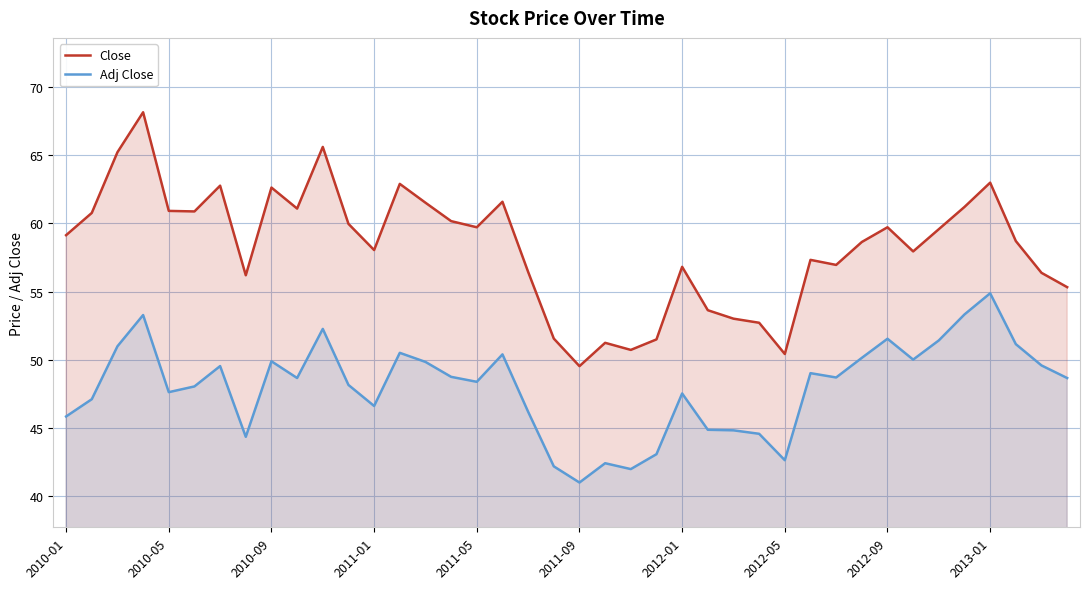

True or false: Close has more than 0 points higher than both neighbors.

True